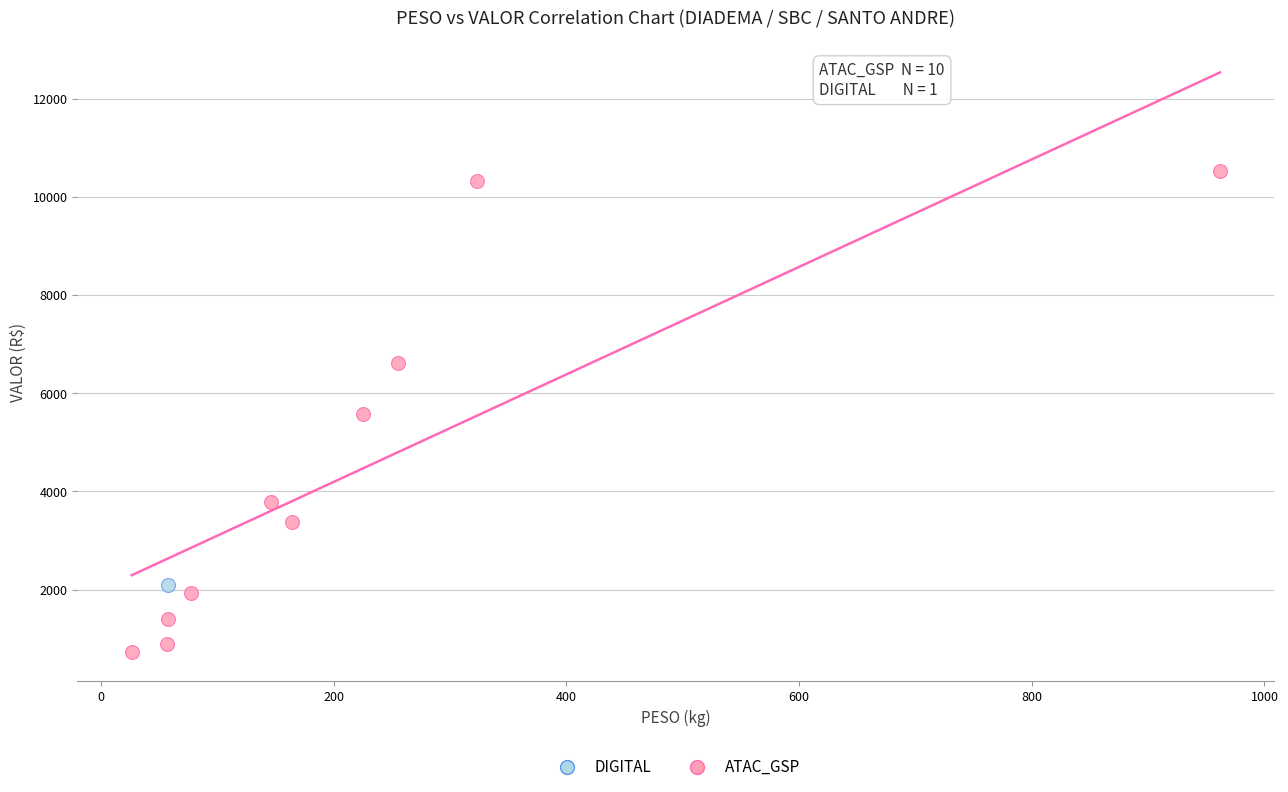

What are all the series names shown in the legend?

DIGITAL, ATAC_GSP